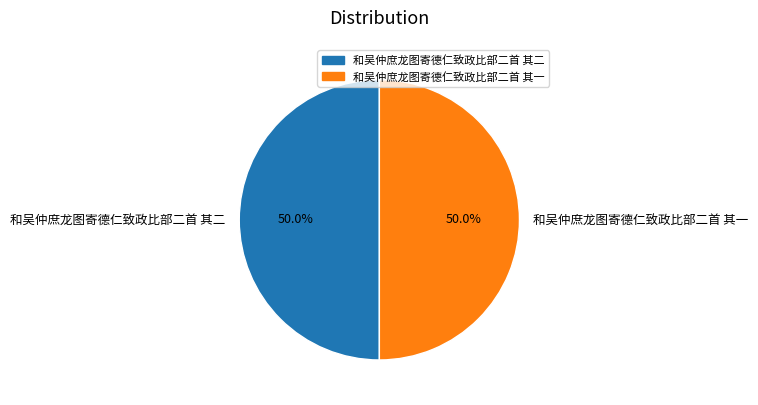

Approximately how many times larger is the value at 和吴仲庶龙图寄德仁致政比部二首 其一 compared to 和吴仲庶龙图寄德仁致政比部二首 其二?

1.0